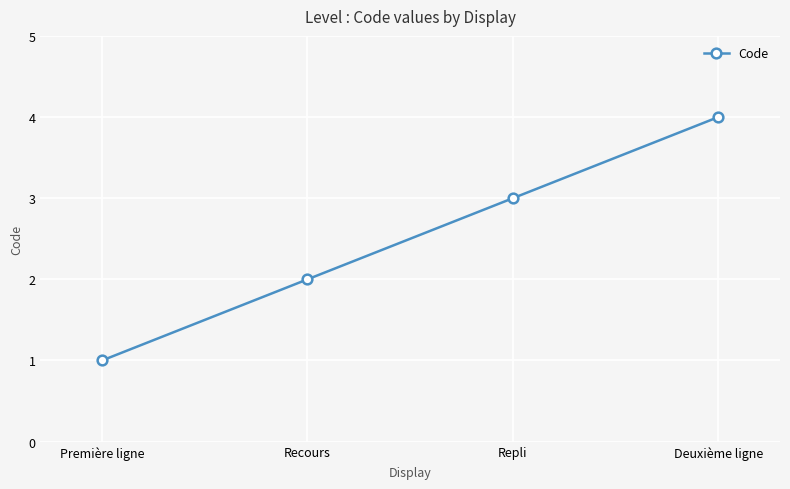

What is the label of the 2nd point from the left?

Recours